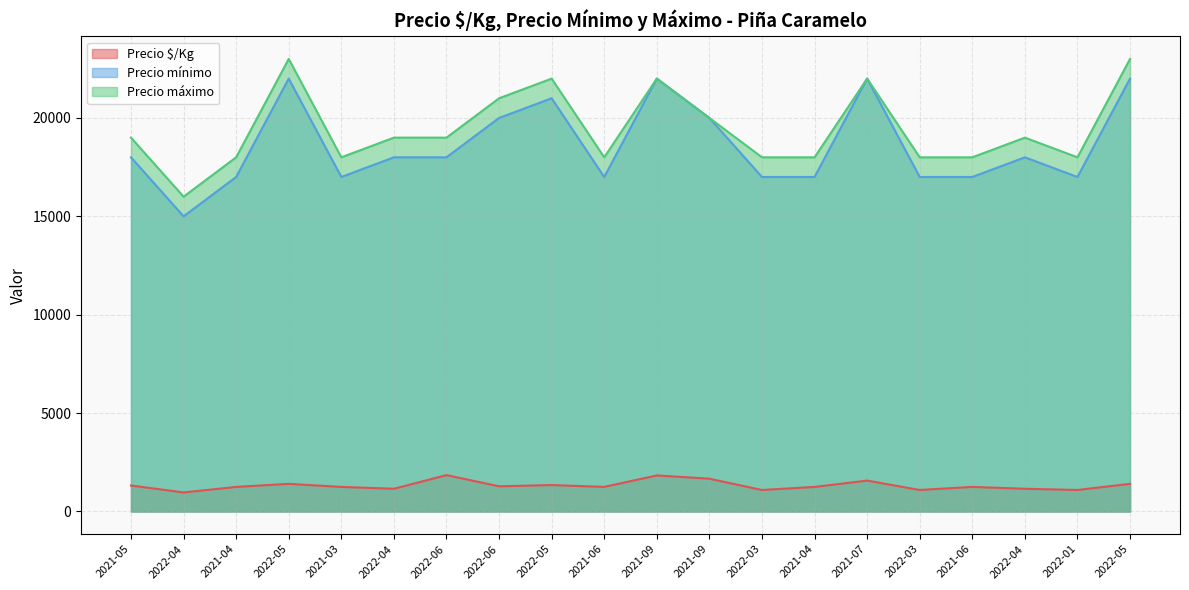

Which series has the largest total across all categories?

Precio máximo